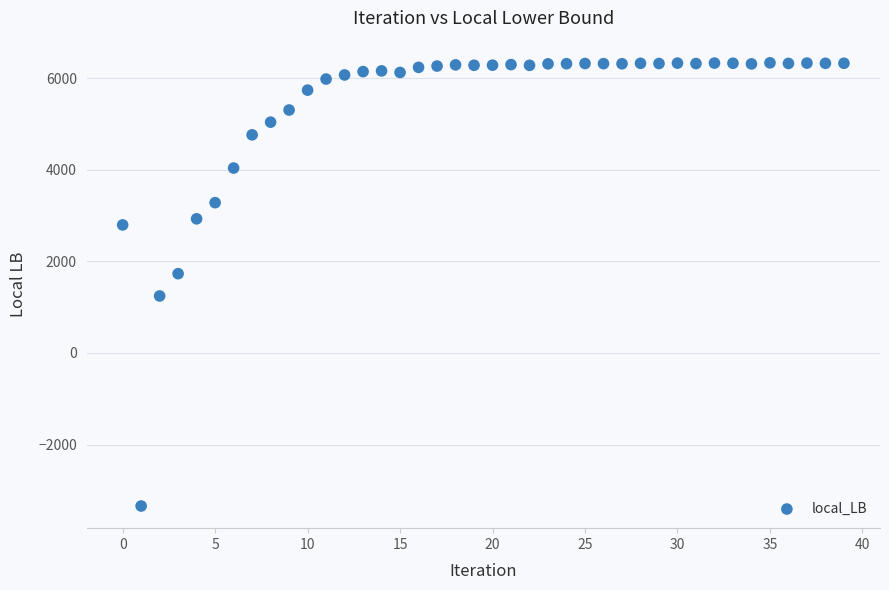

What is the range of Y values (max minus min)?

9675.1